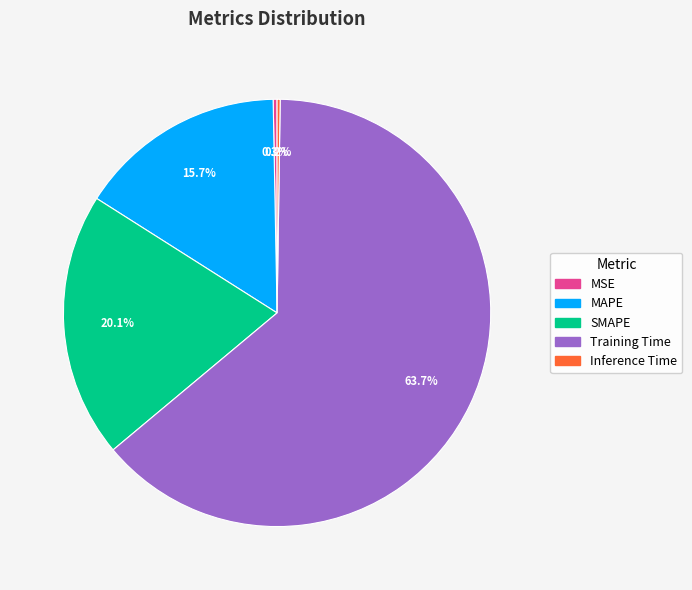

Which has a higher value, Training Time or MAPE?

Training Time